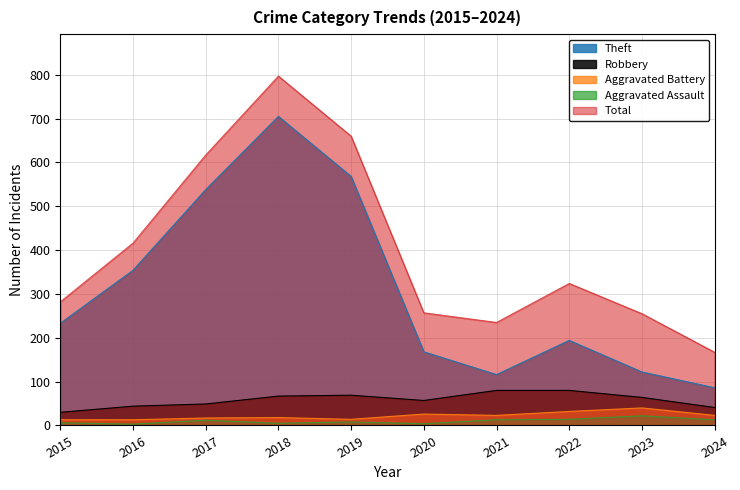

What is the value of the Theft point at the 10th from the left?

86